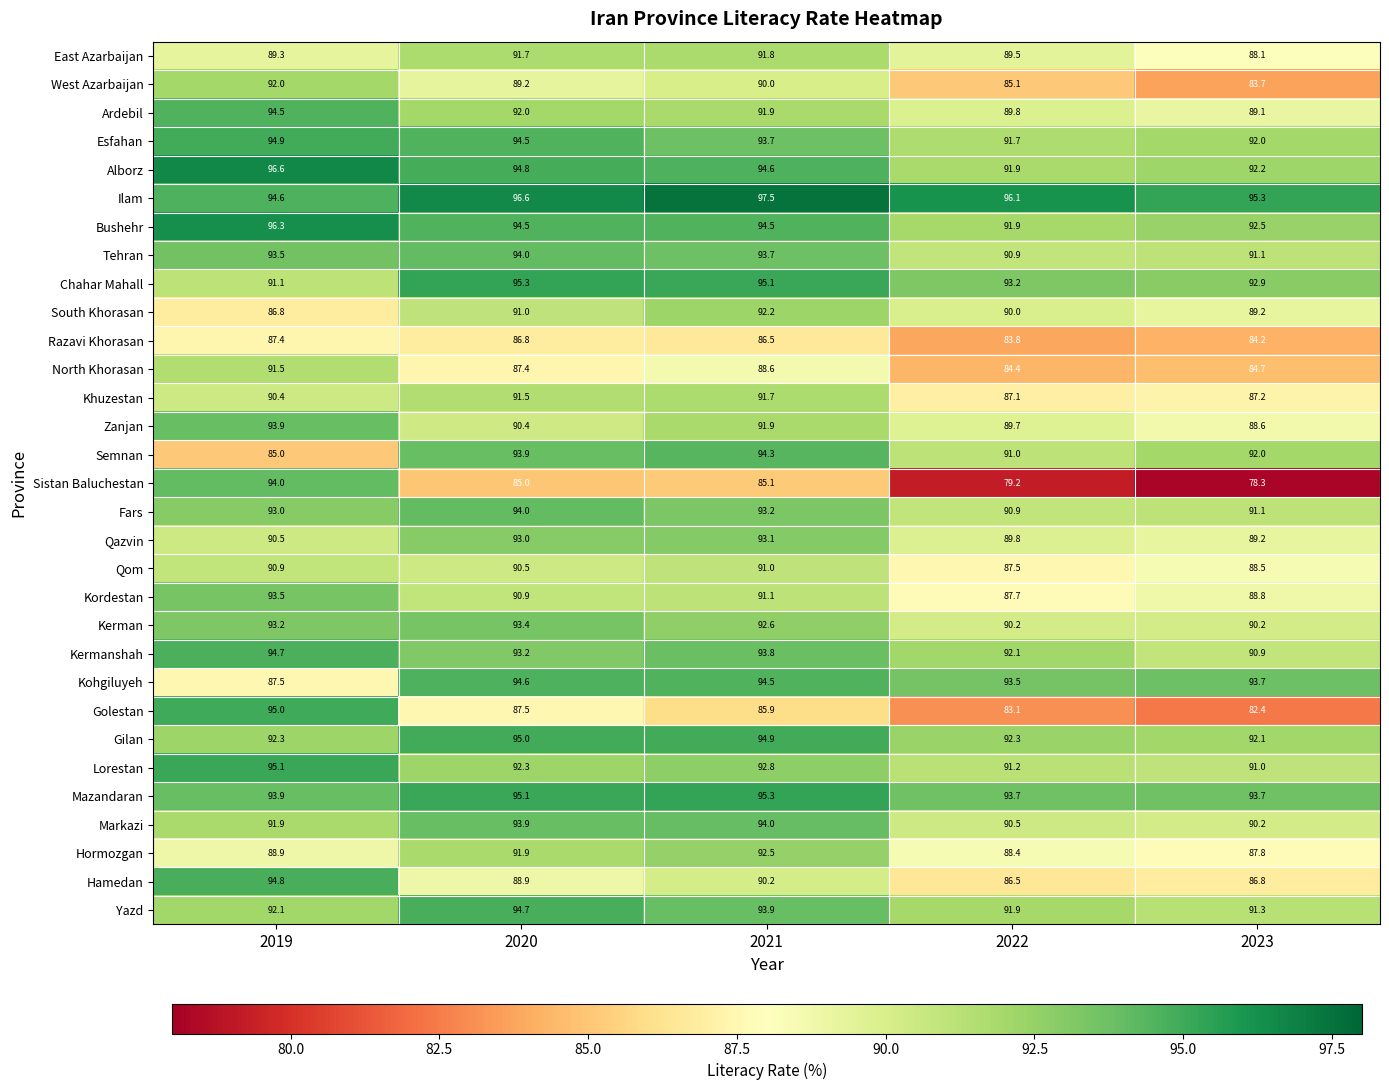

At which category does the chart reach its peak across all series?

2021